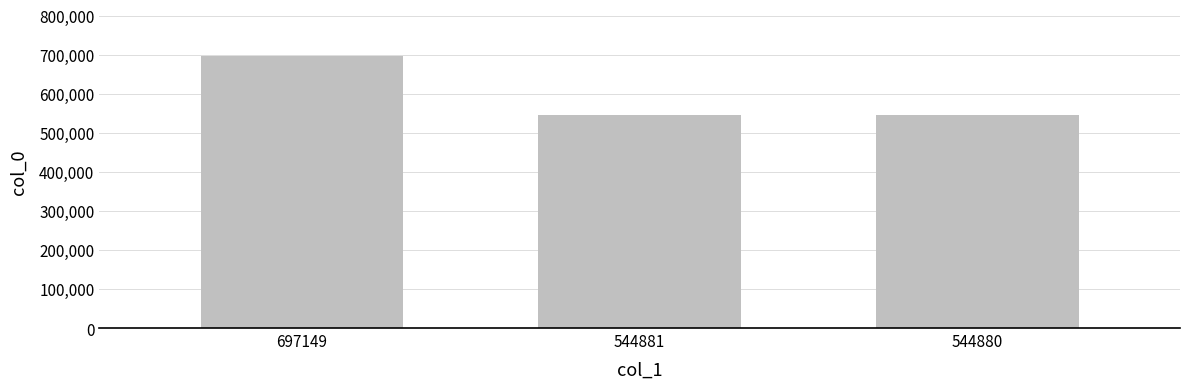

Are the bars grouped side by side (vs. stacked)?

No